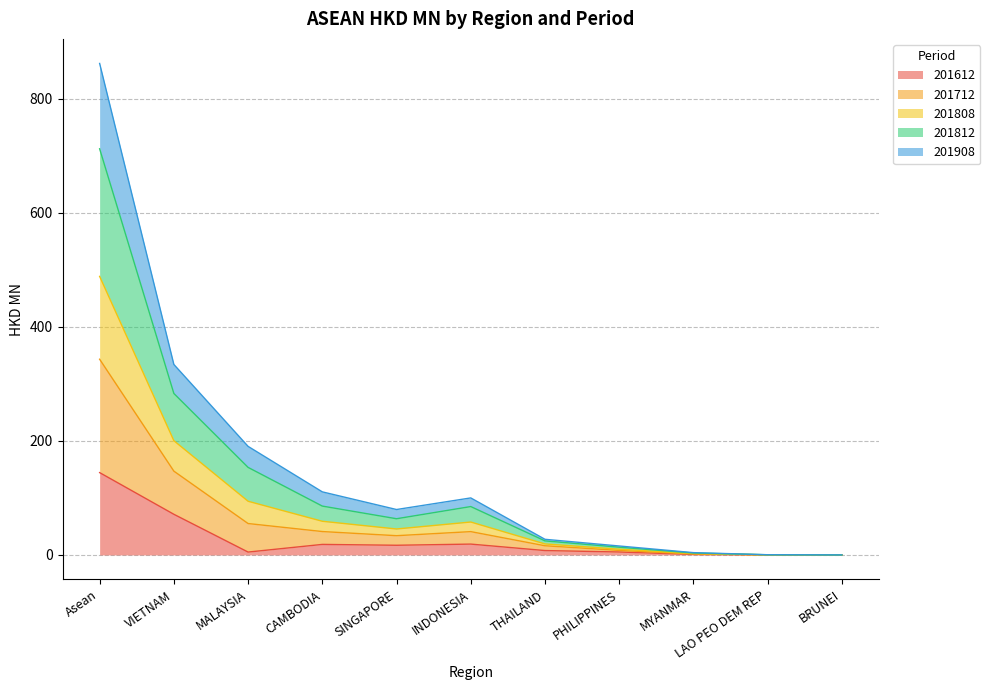

True or false: 201712 and 201812 intersect in this chart.

False